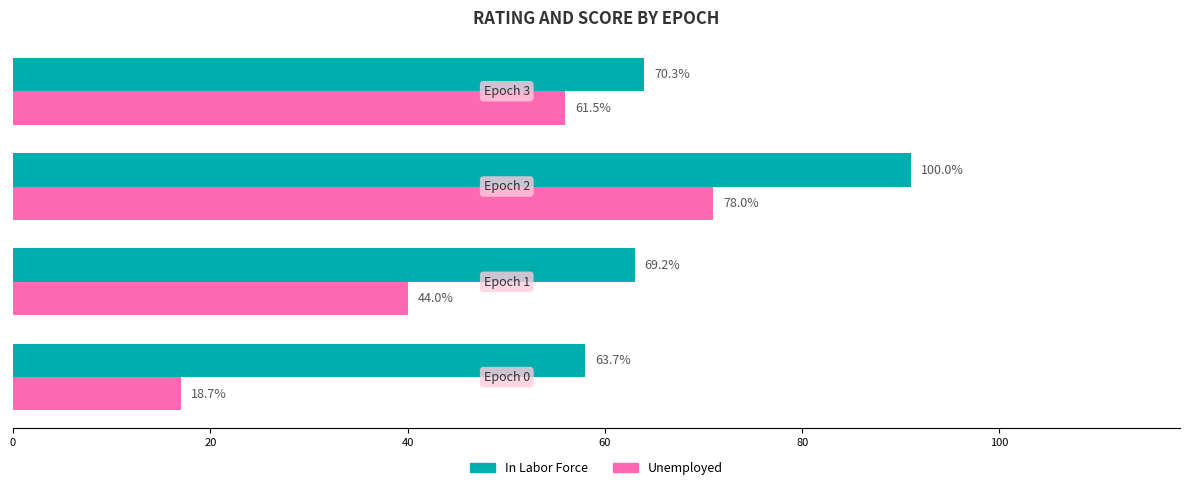

What are all the series names shown in the legend?

In Labor Force, Unemployed